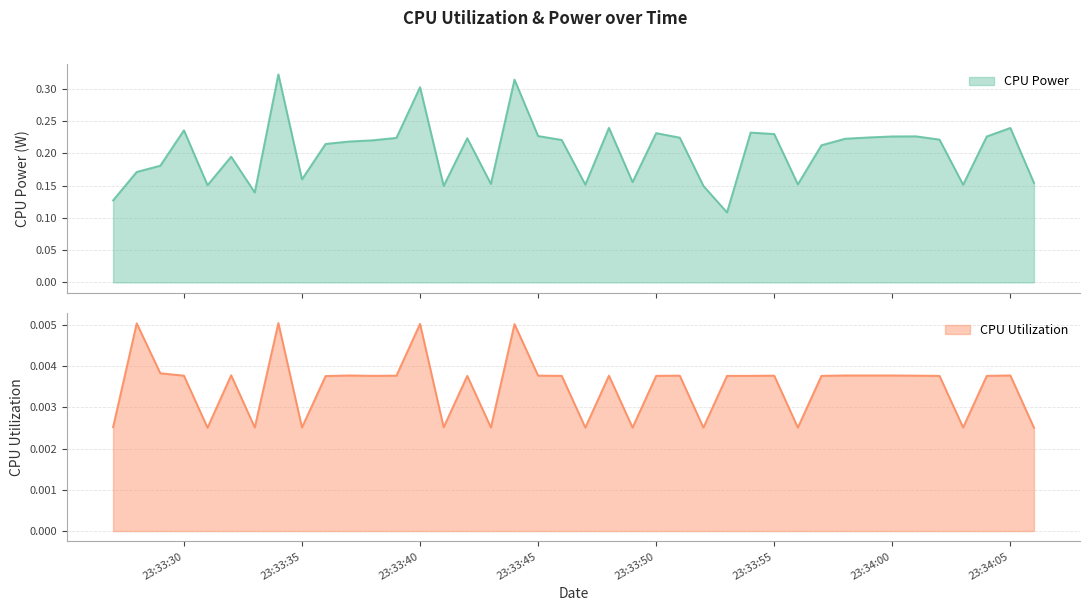

What position from the right is 2025-03-20 23:33:46?

21